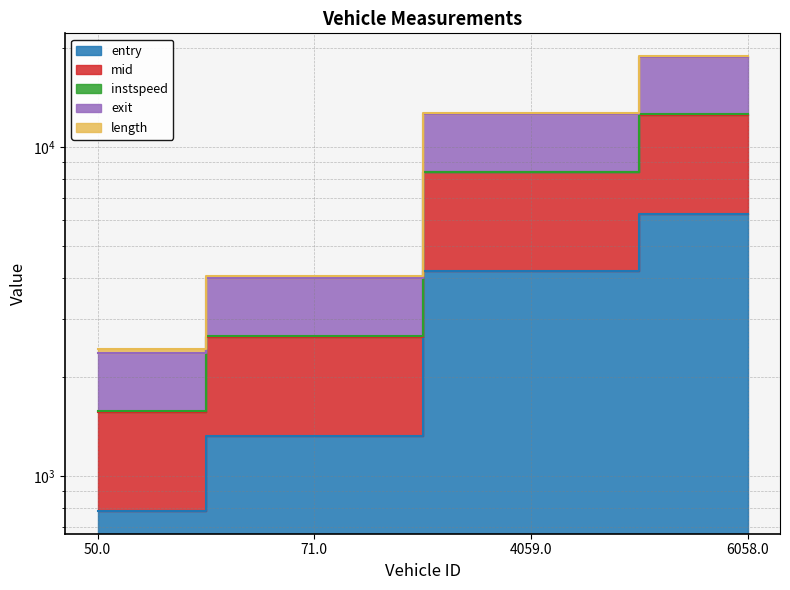

True or false: exit and entry cross at least once.

False